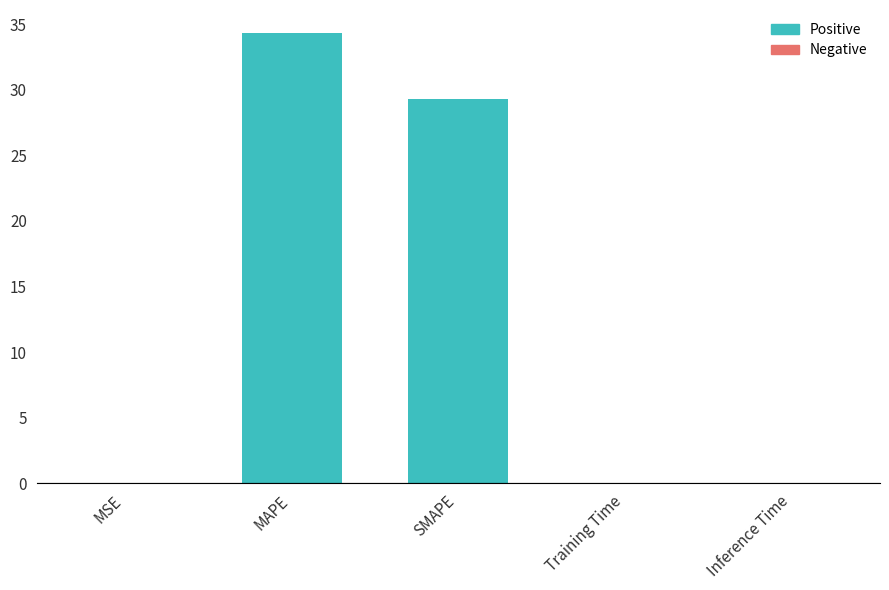

What is the maximum value shown in the chart?

34.4